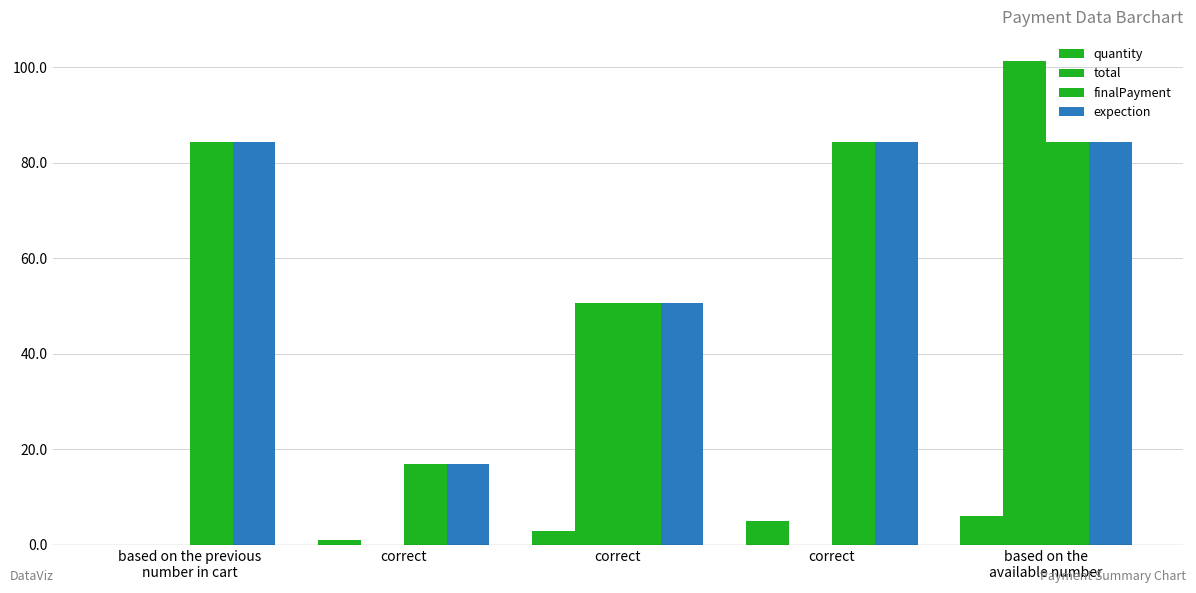

What is the label of the 5th bar from the right?

based on the previous
number in cart